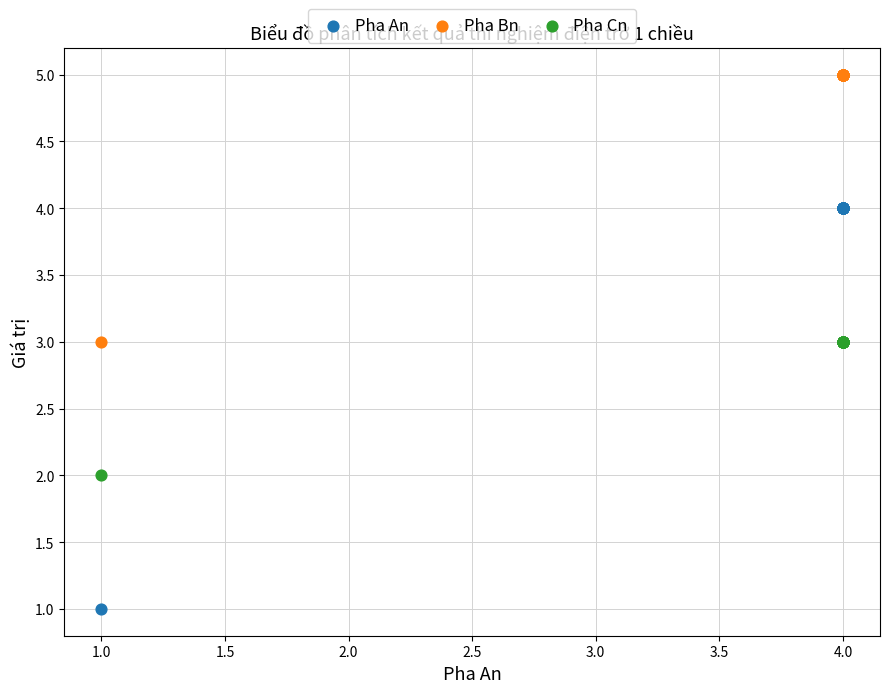

Which series reaches the maximum Y coordinate?

Pha Bn